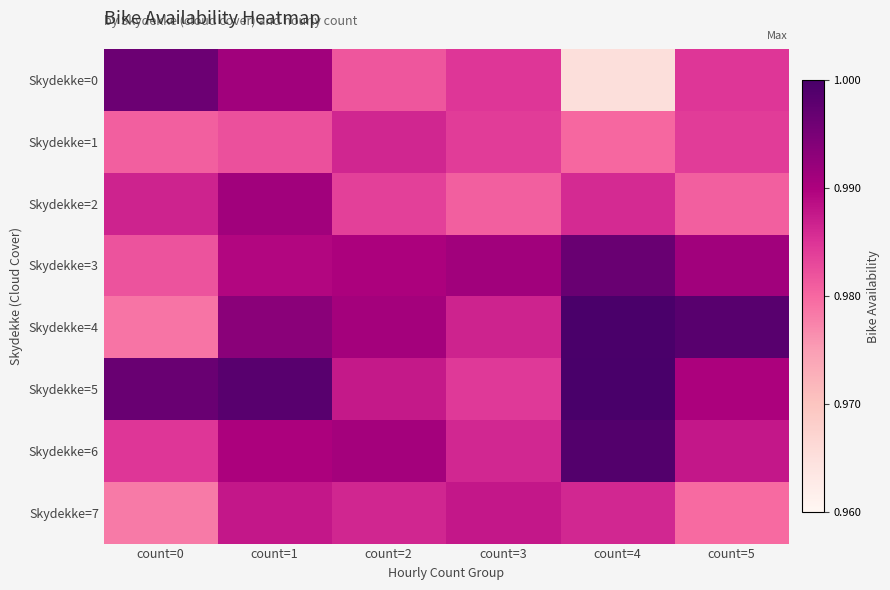

Which label corresponds to the largest value in the chart?

count=4